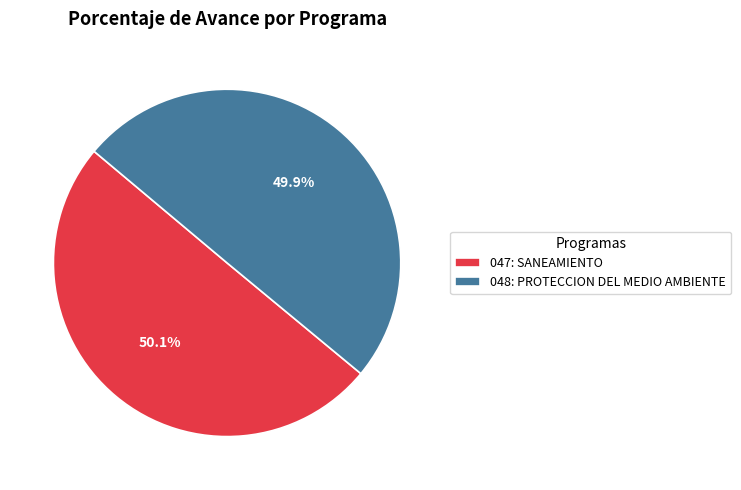

Is it true that 047: SANEAMIENTO is 50% of the pie?

True